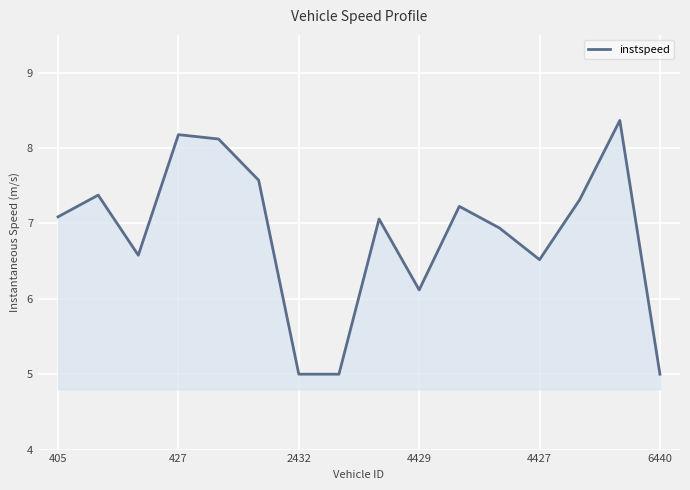

What is the difference between the maximum and minimum values?

3.4